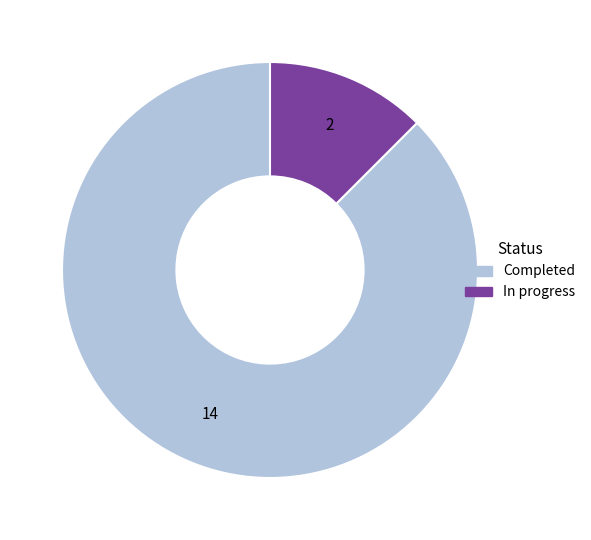

Which has a higher value, Completed or In progress?

Completed